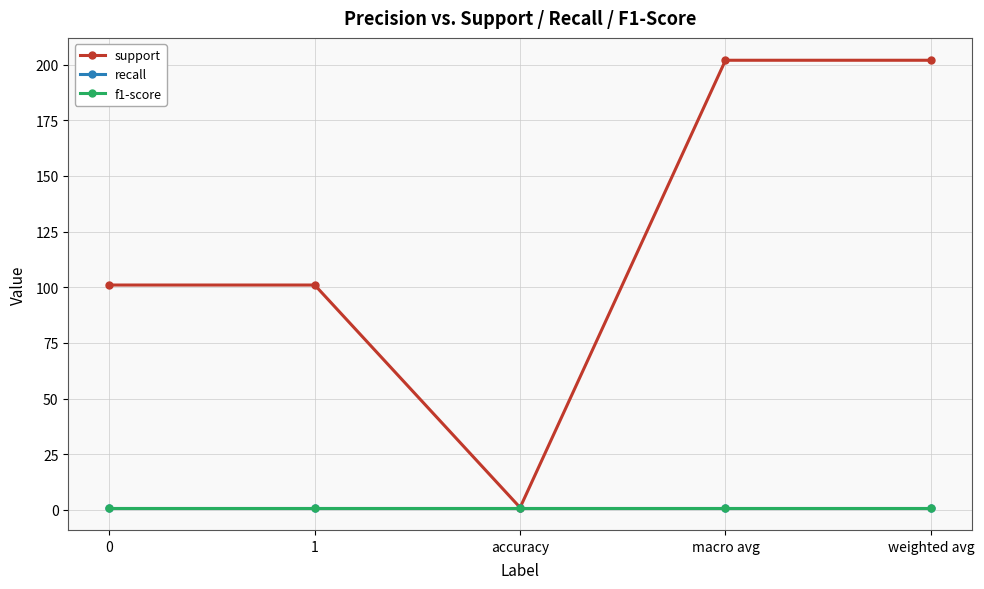

Which series has the largest total across all categories?

support